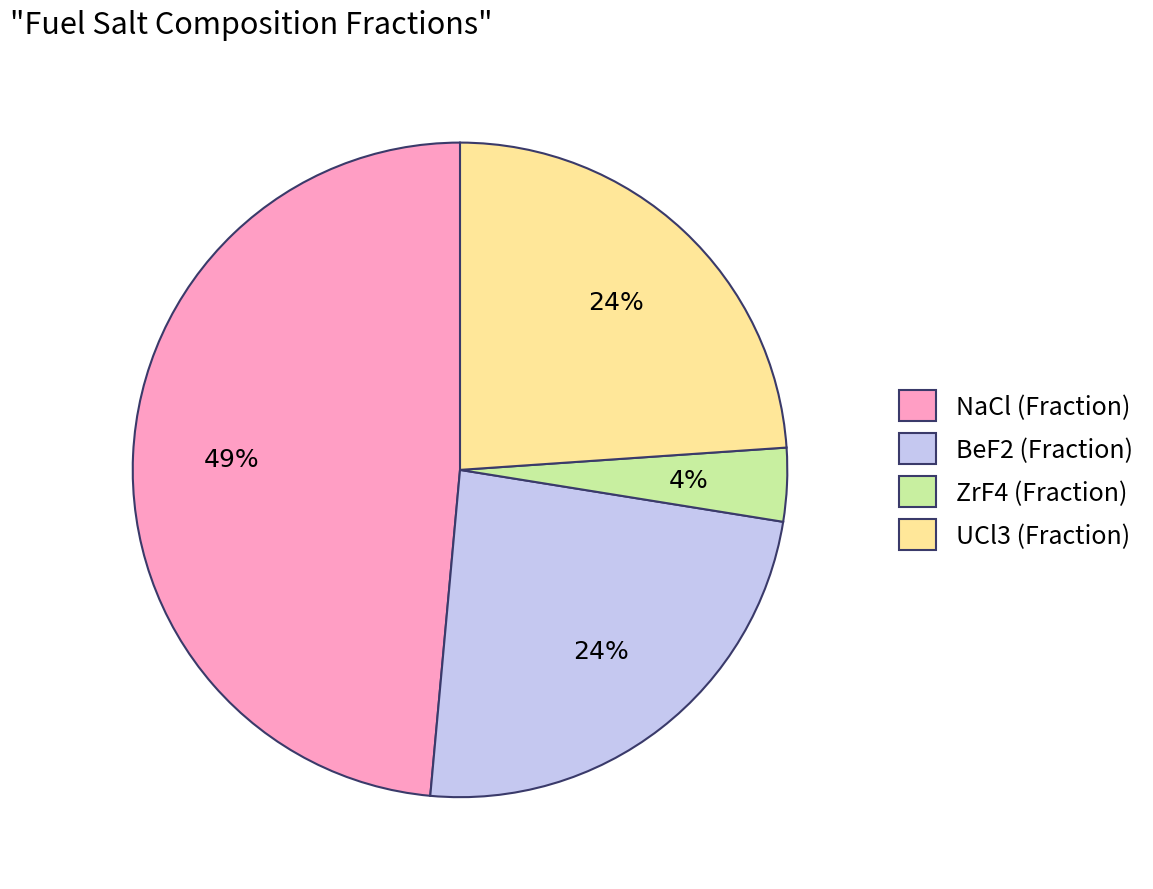

Is ZrF4 (Fraction) the majority of the pie?

No